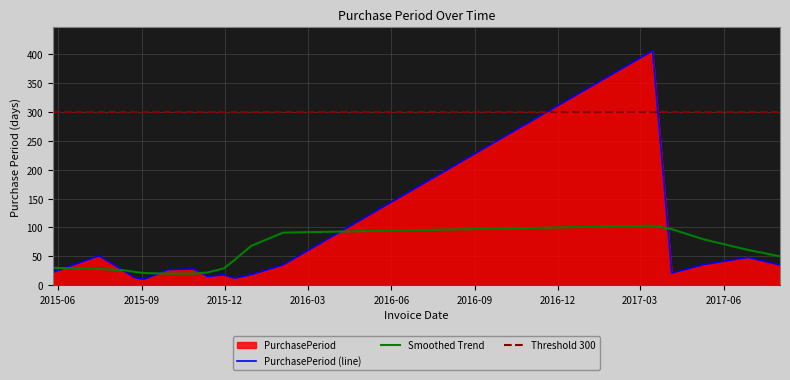

What is the change in value from 2015-08-24 to 2017-06-28?

+35